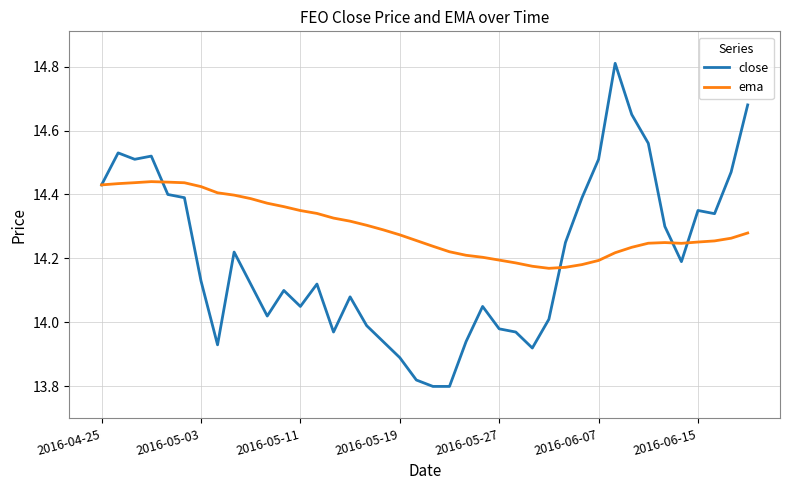

How many interior local peaks does the close series have?

9